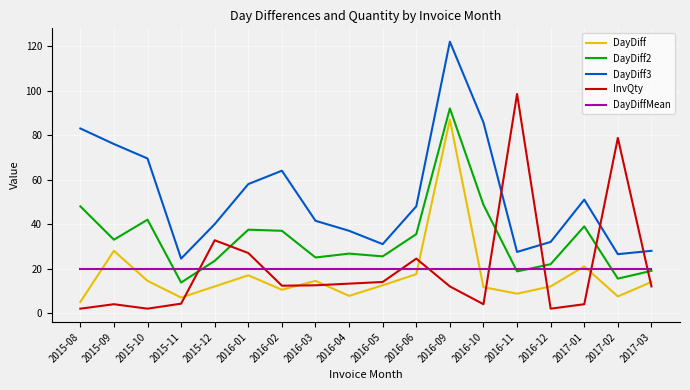

Between which two adjacent categories do DayDiff3 and InvQty first intersect?

2016-10 and 2016-11